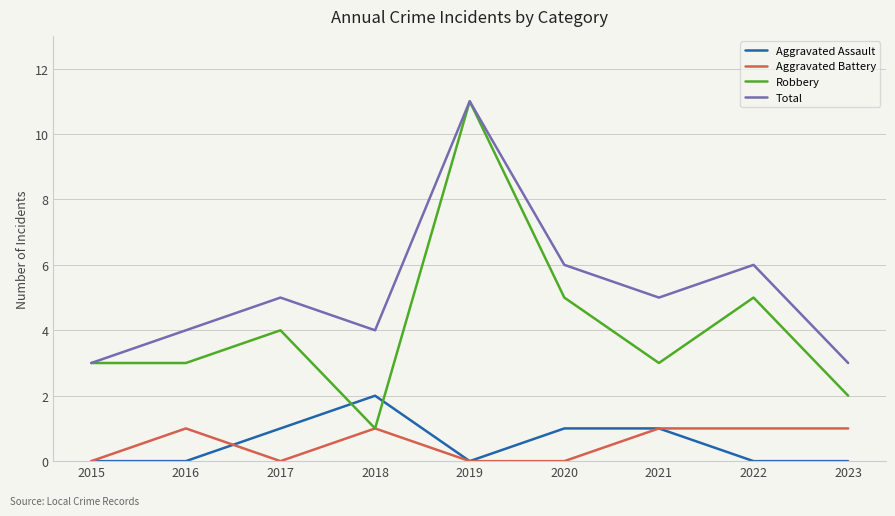

Is the value of Aggravated Battery at 2020 greater than the value of Aggravated Assault at 2020?

No